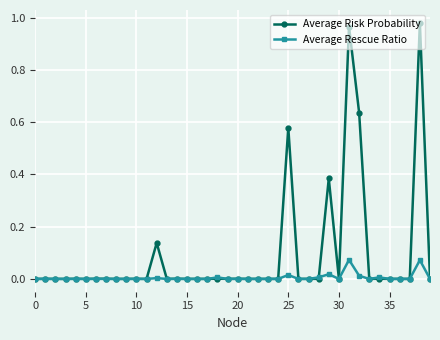

List the series in order of their peak value, highest first.

Average Risk Probability, Average Rescue Ratio